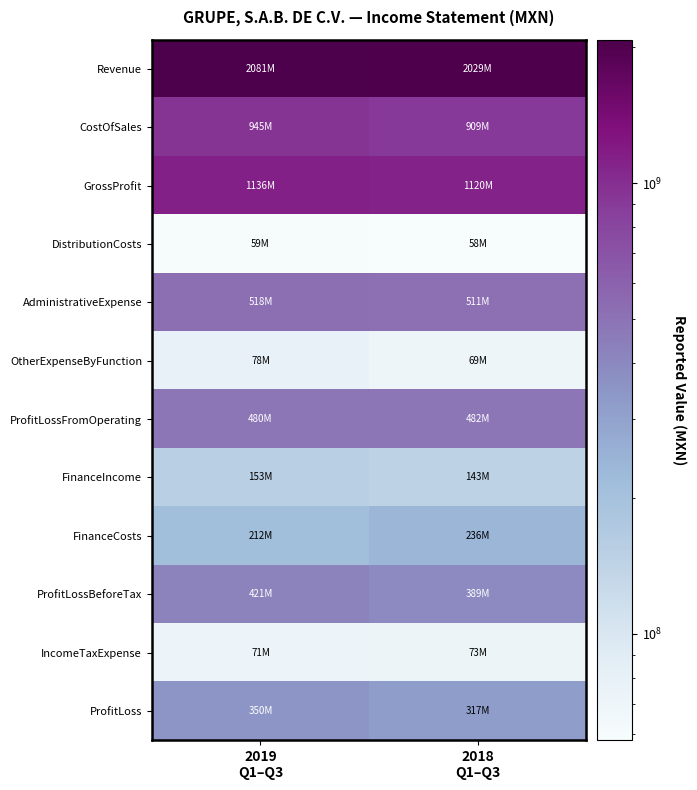

Which series has the largest range (max minus min)?

Revenue